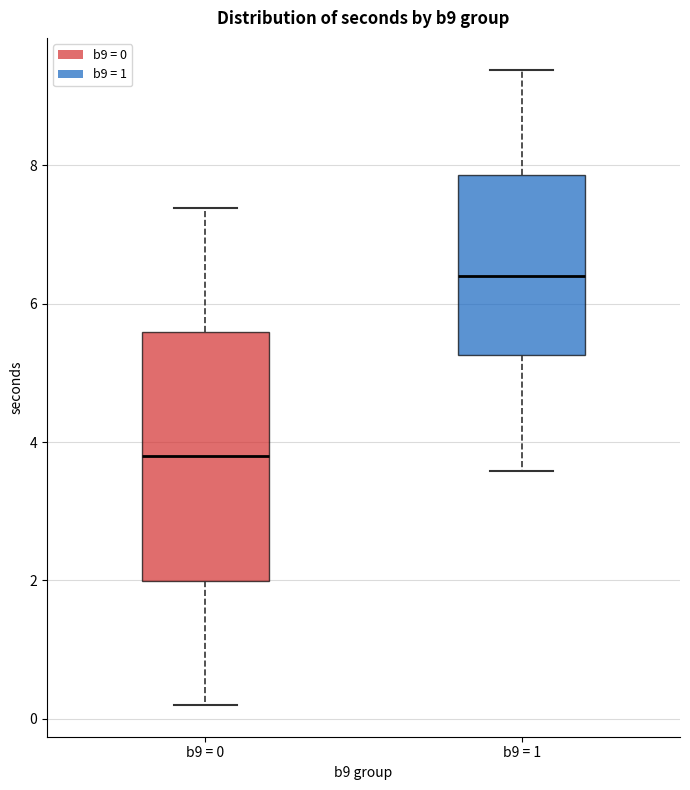

Which box is the tallest, from its lower edge to its upper edge?

b9 = 0